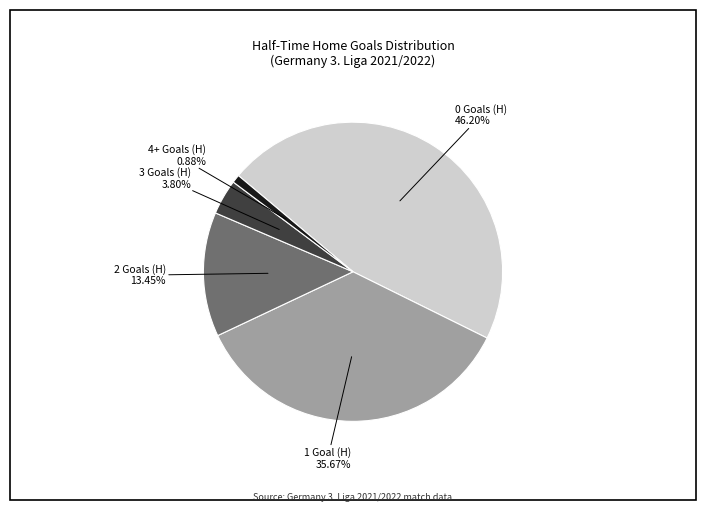

Is there any slice that represents more than half of the pie?

No